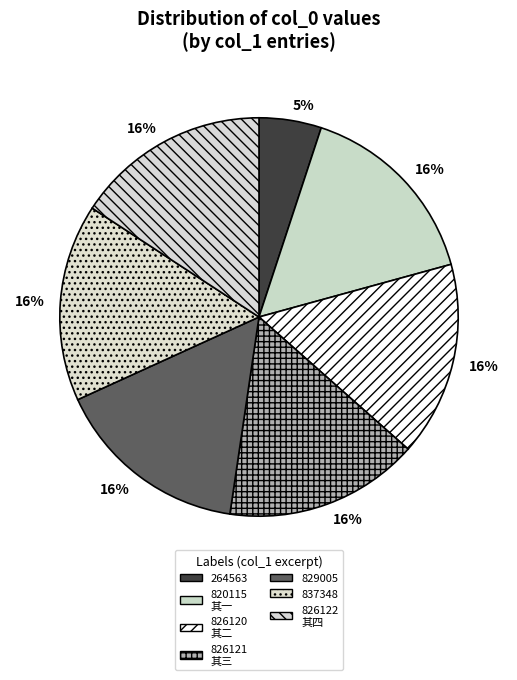

To the nearest percent, what percentage of the pie is 837348?

16%